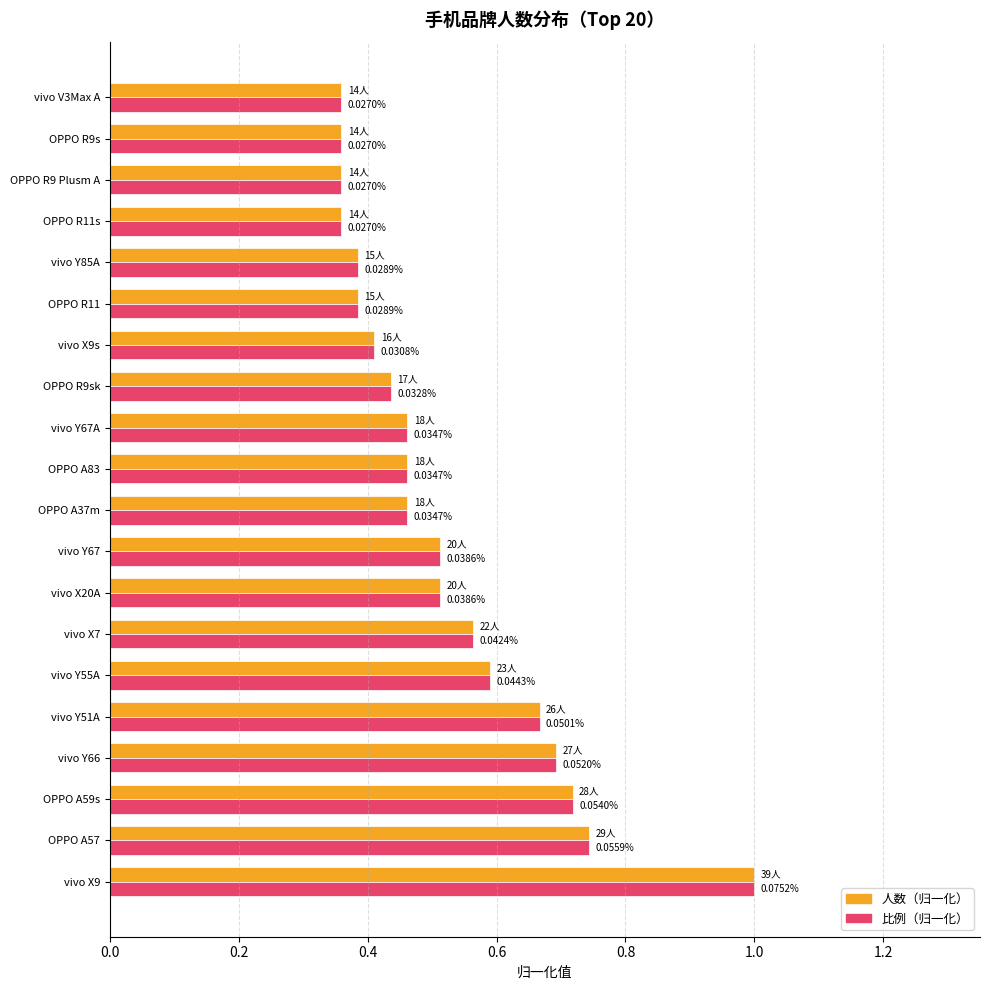

How many 比例（归一化） values are between 0 and 1?

20